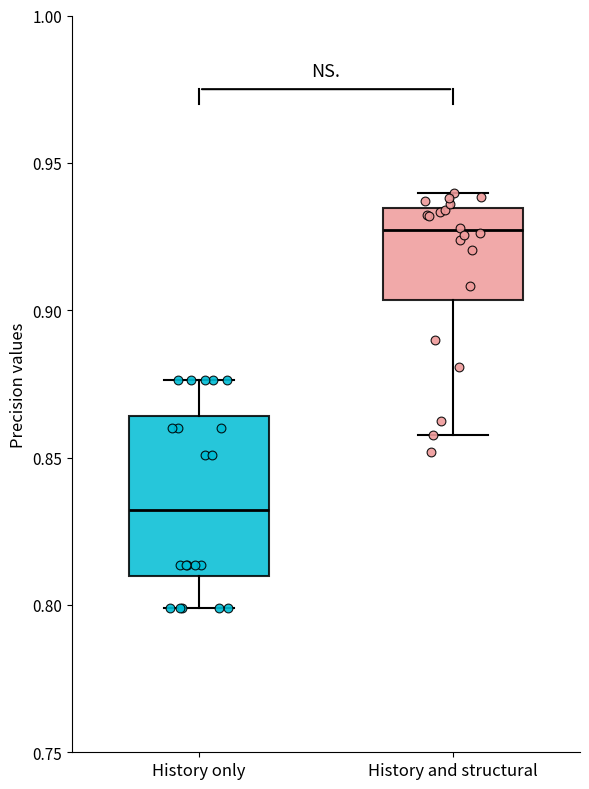

Where is the upper edge of the box for History only on the y-axis? The values are not printed on the chart, so give them approximately, as read against the axis.

0.865